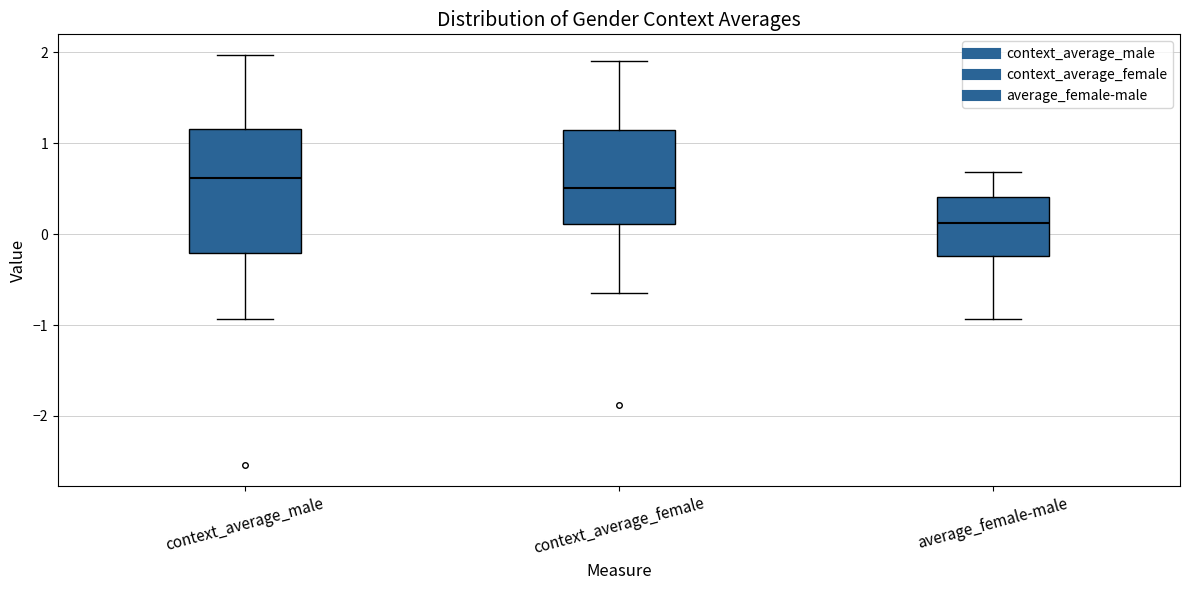

Comparing the boxes themselves (not the whiskers), which one is the tallest?

context_average_male